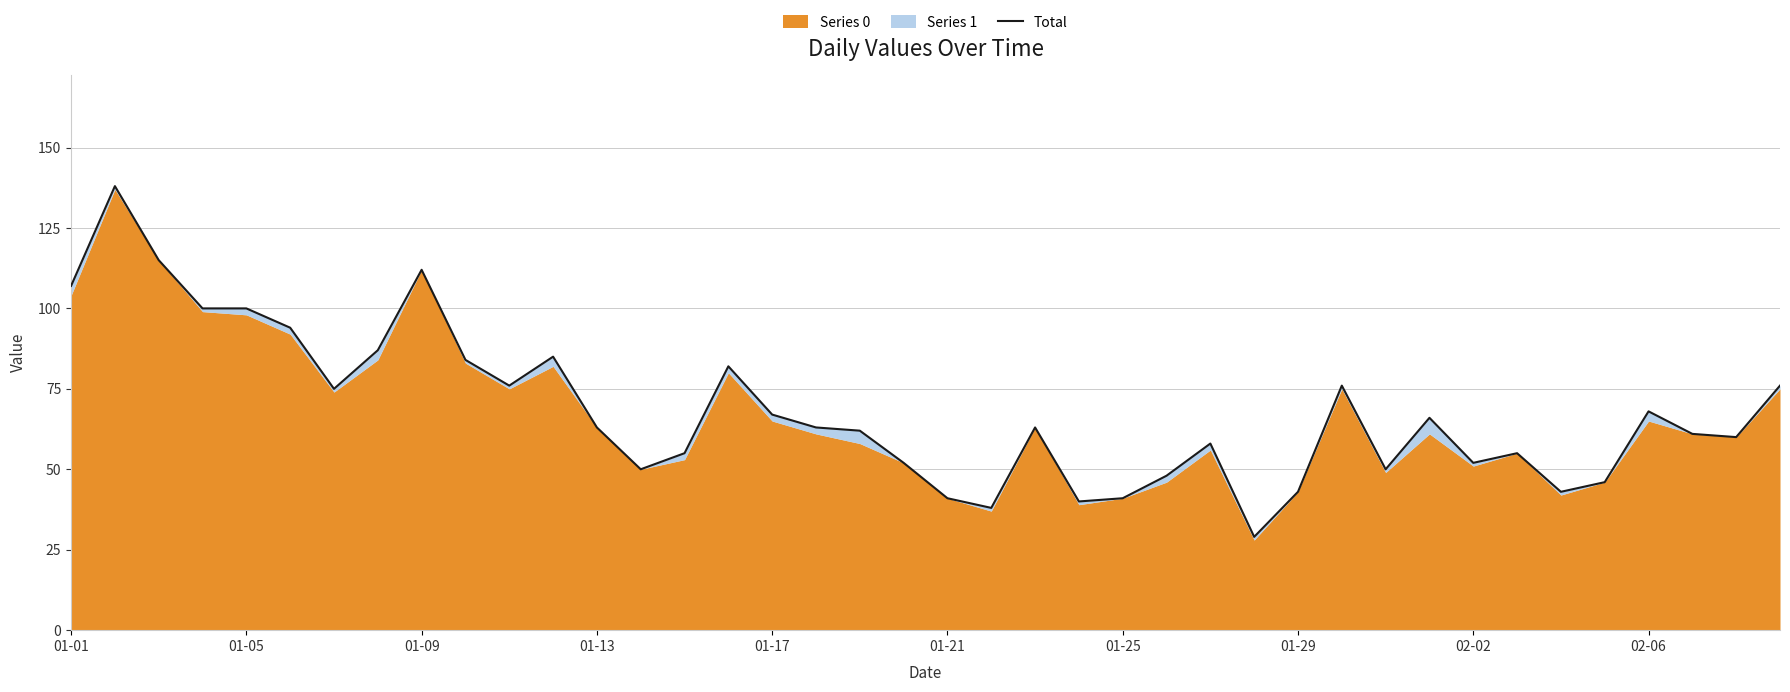

True or false: the data shows 76 at 39.

True